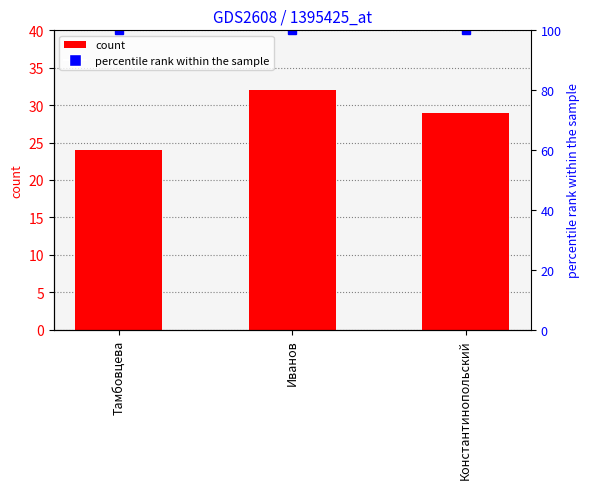

The value at Константинопольский is 20. True or false?

False